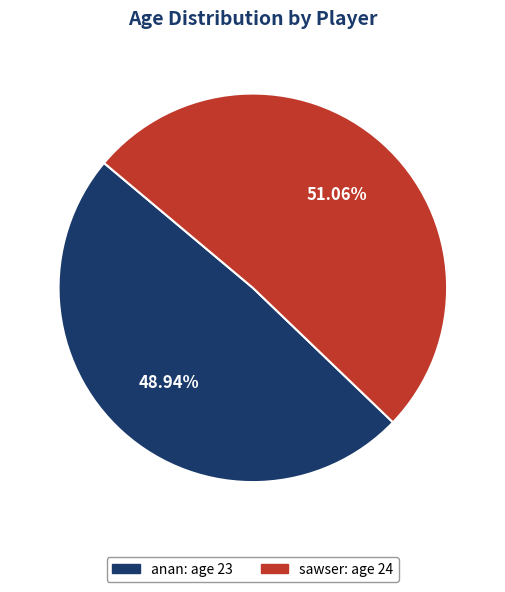

Rank the categories by value from highest to lowest.

sawser, anan